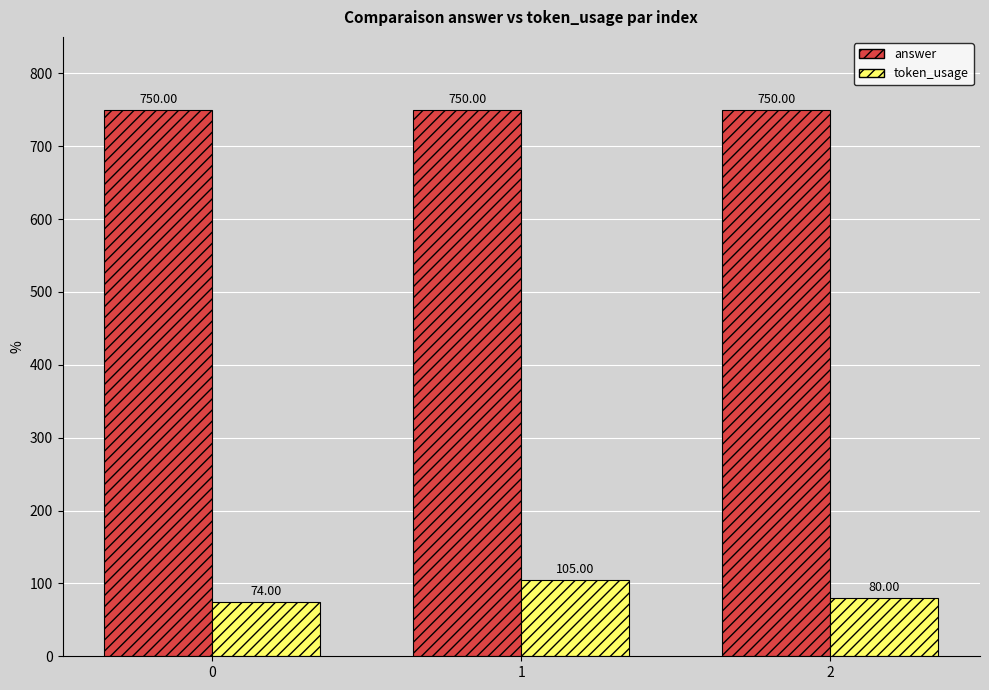

Which series has the widest spread of values?

token_usage